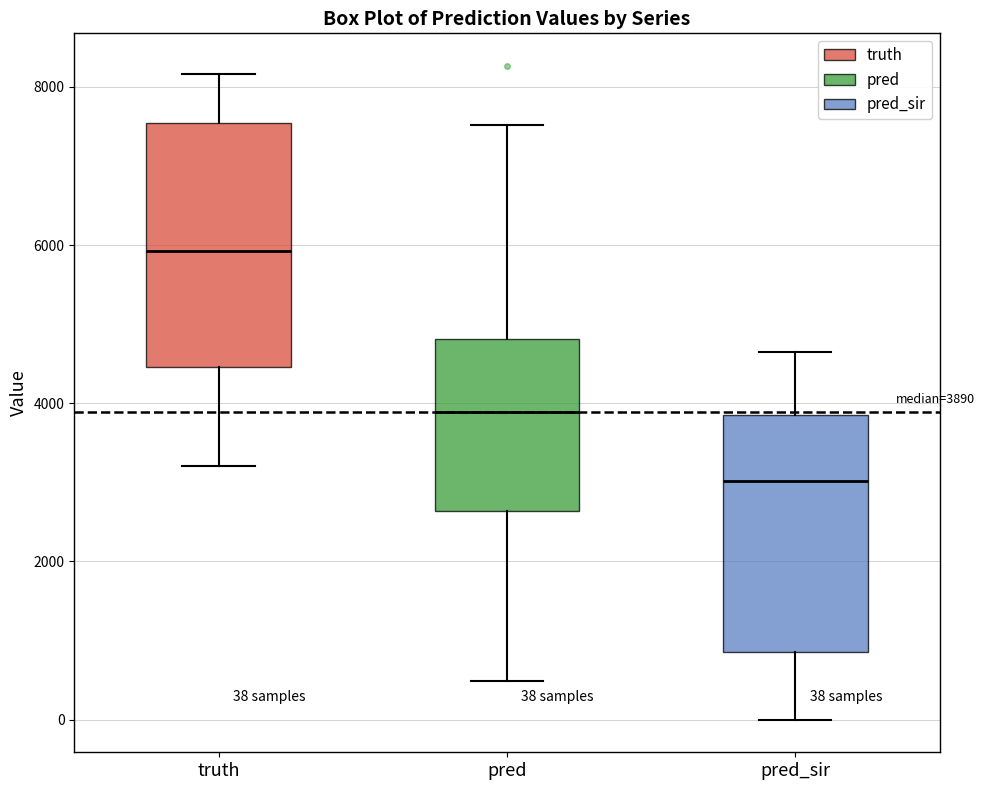

Which box has the lowest median line?

pred_sir